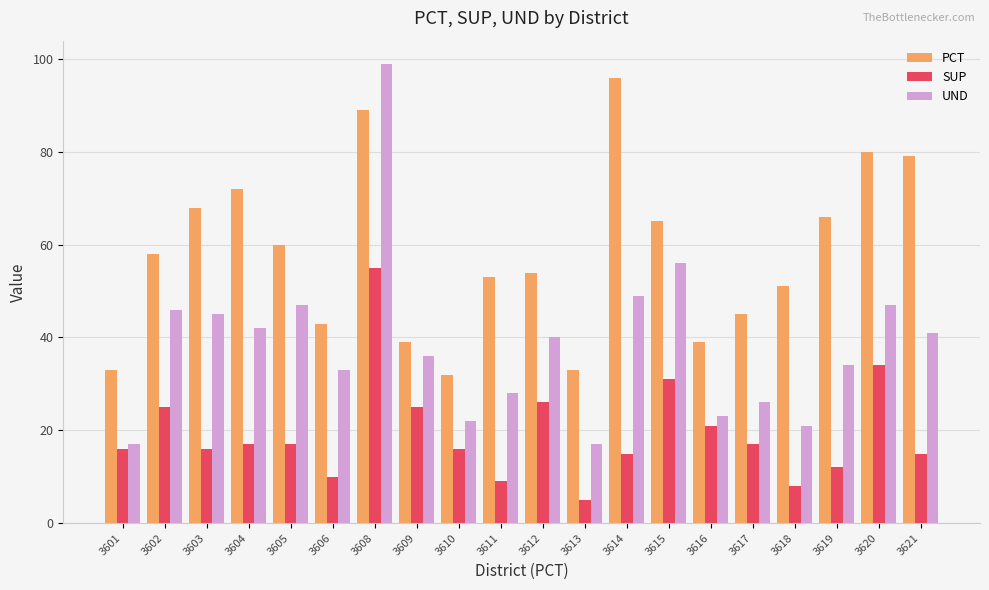

What is the maximum value for UND?

99